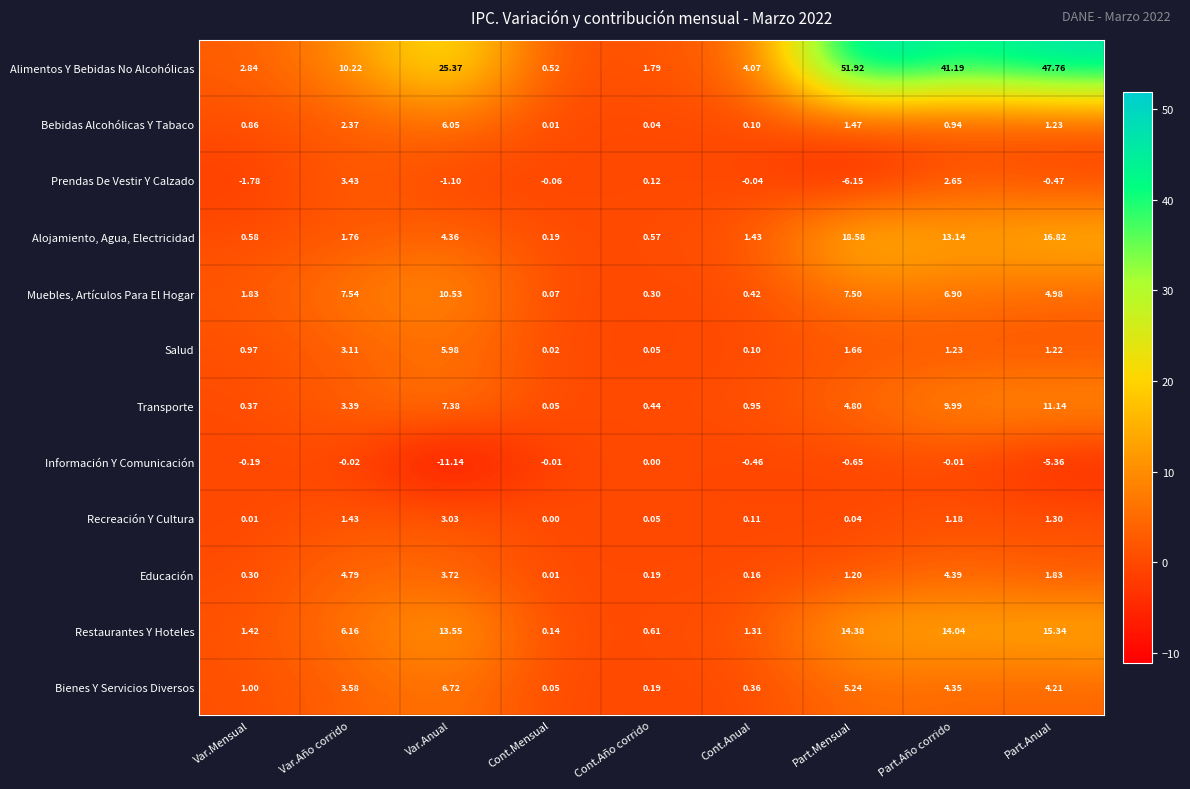

How many distinct data groups are displayed?

12